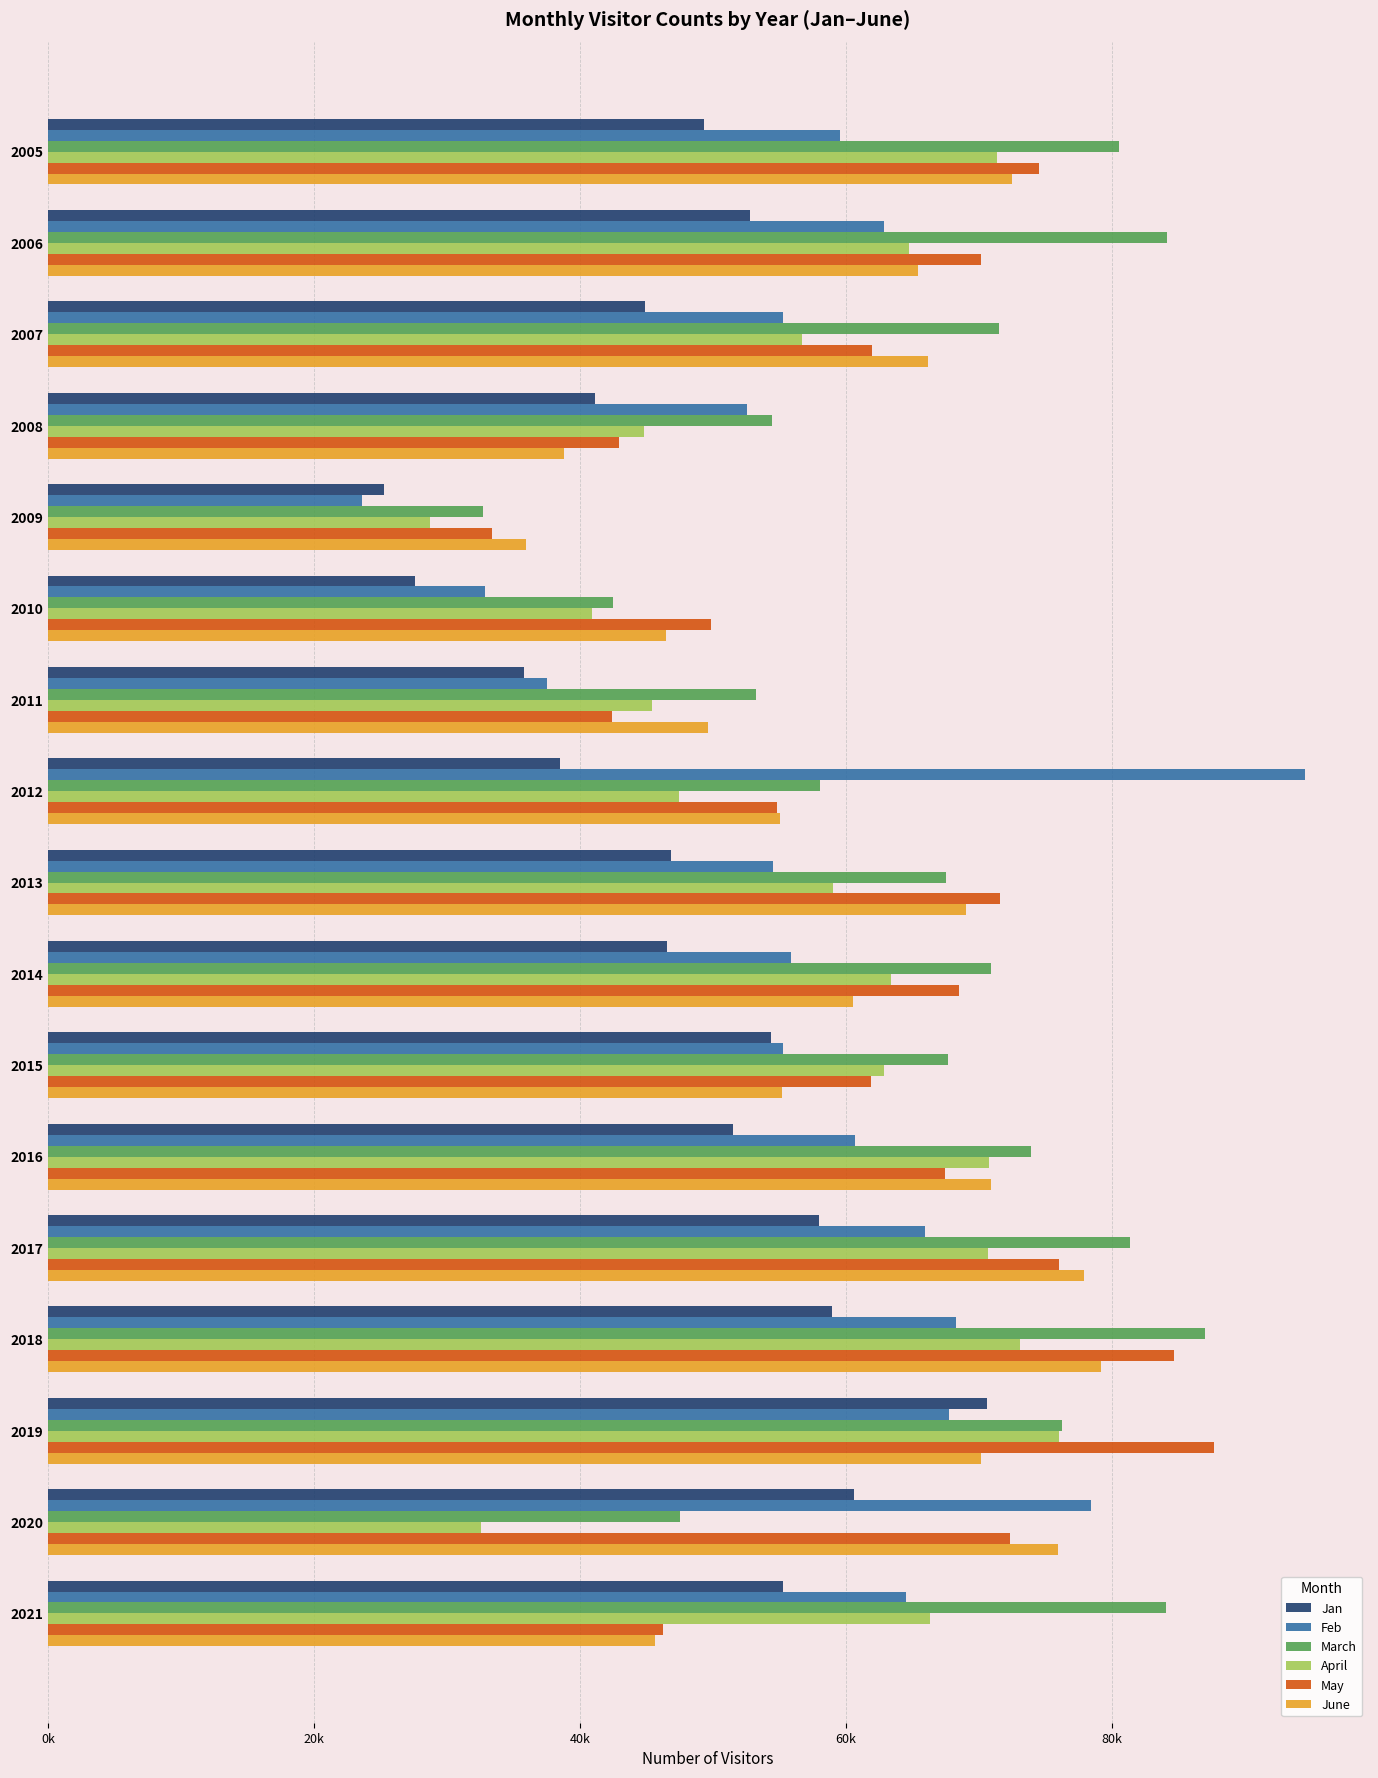

Which series has the largest total across all categories?

March